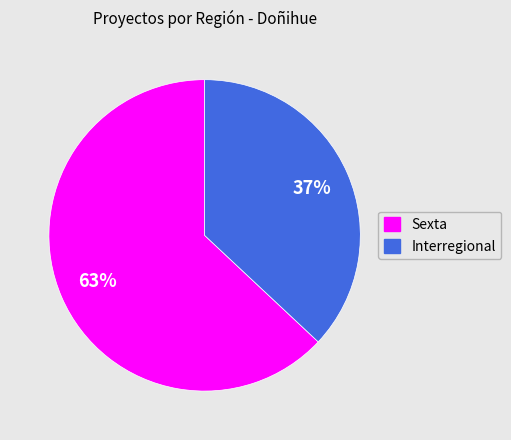

To the nearest percent, what portion does Interregional represent?

37%